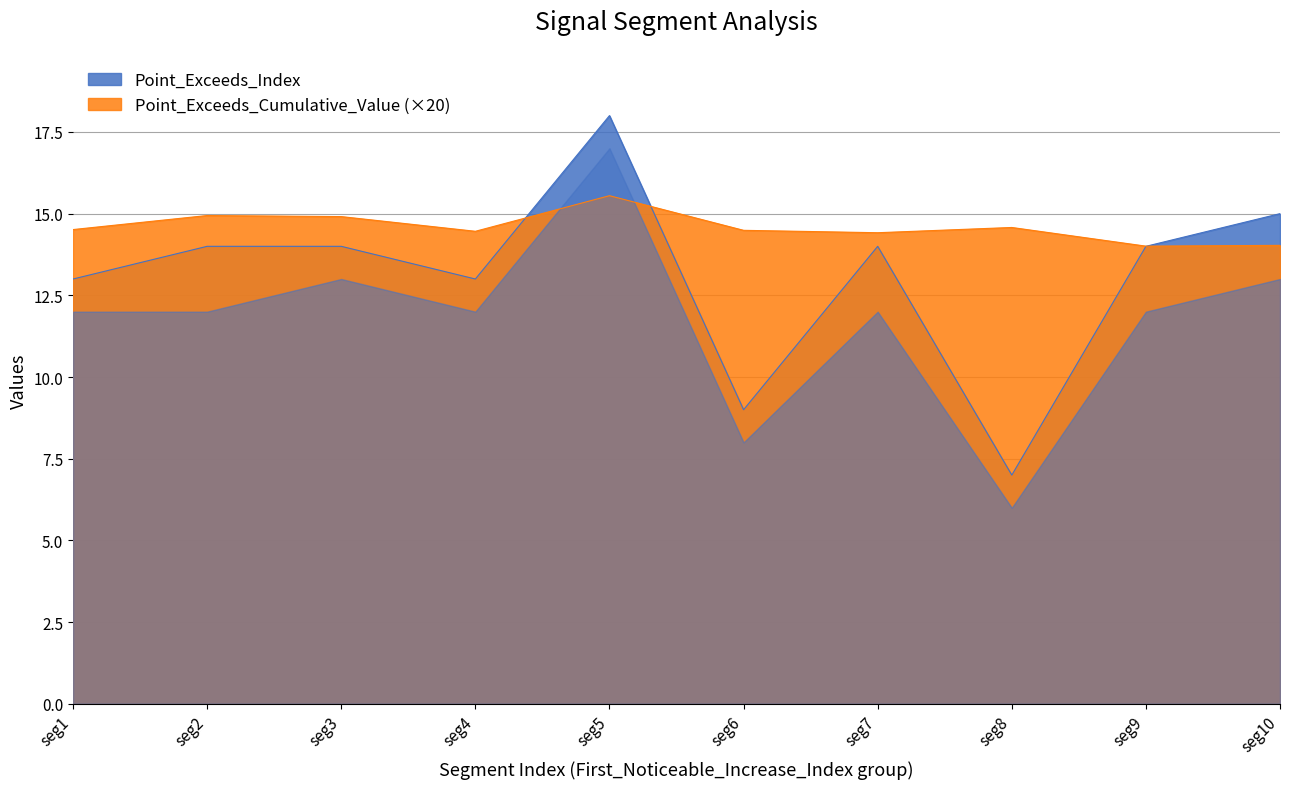

The Point_Exceeds_Index series shows 19.0 at seg3. True or false?

False